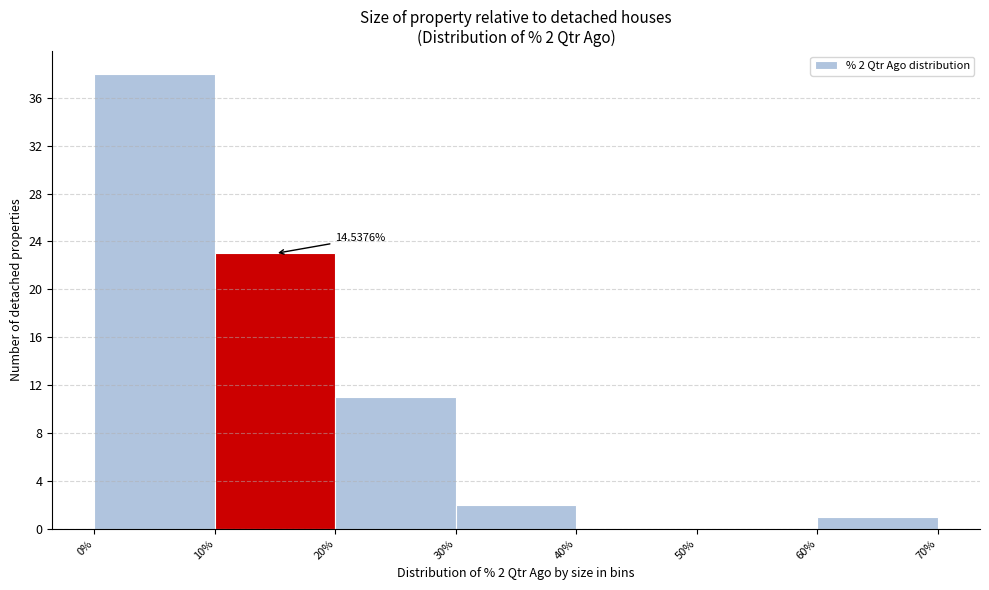

Which range on the x-axis has the tallest bar?

0% to 10%